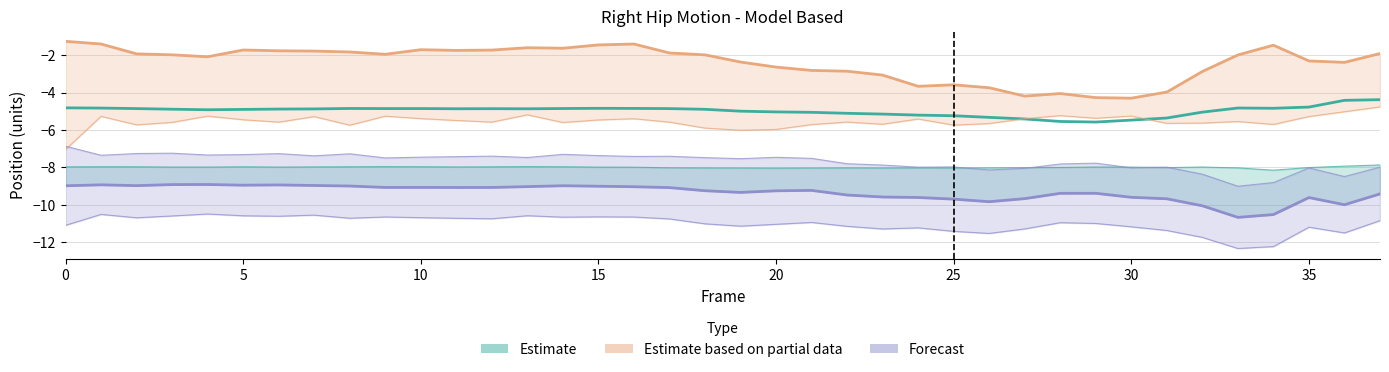

In Estimate based on partial data, how many points are lower than both neighbors (excluding endpoints)?

8